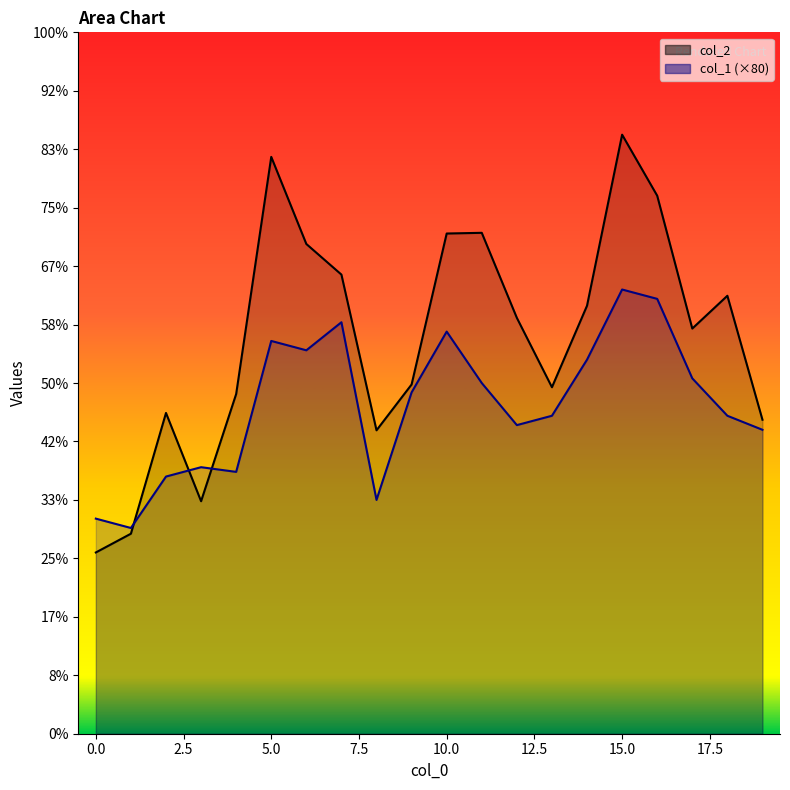

What is the approximate value of col_2 at 17, to the nearest 10?

6930